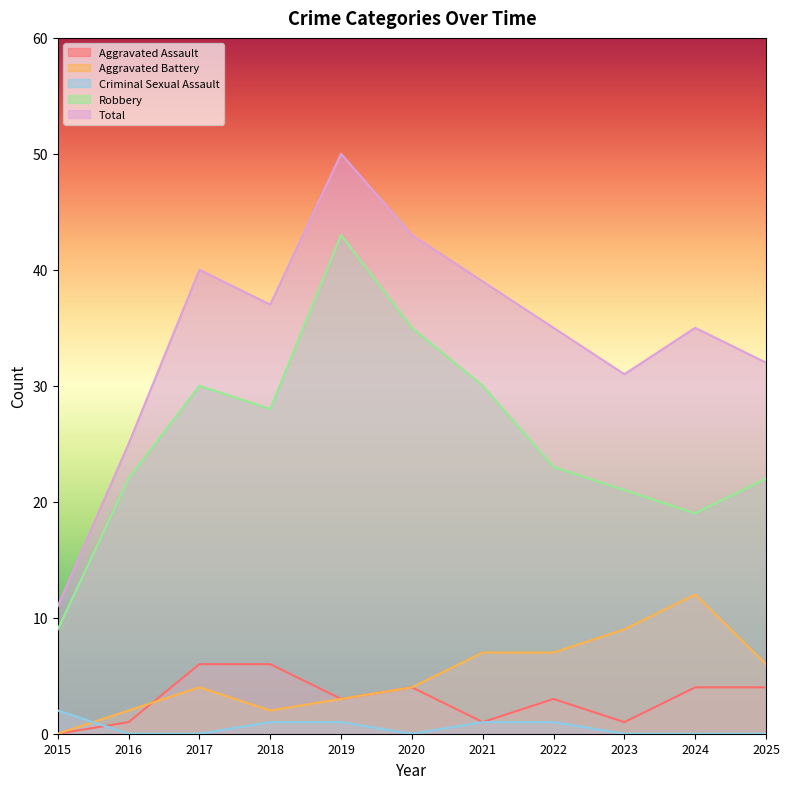

What is the total value across all series at 2021?

78